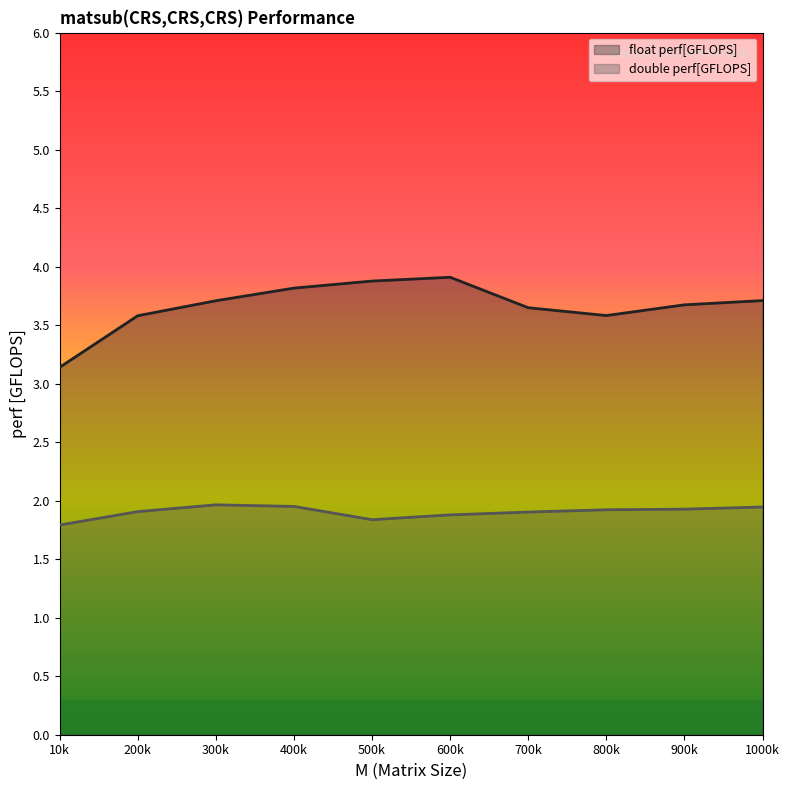

Which series has the largest range (max minus min)?

float perf[GFLOPS]